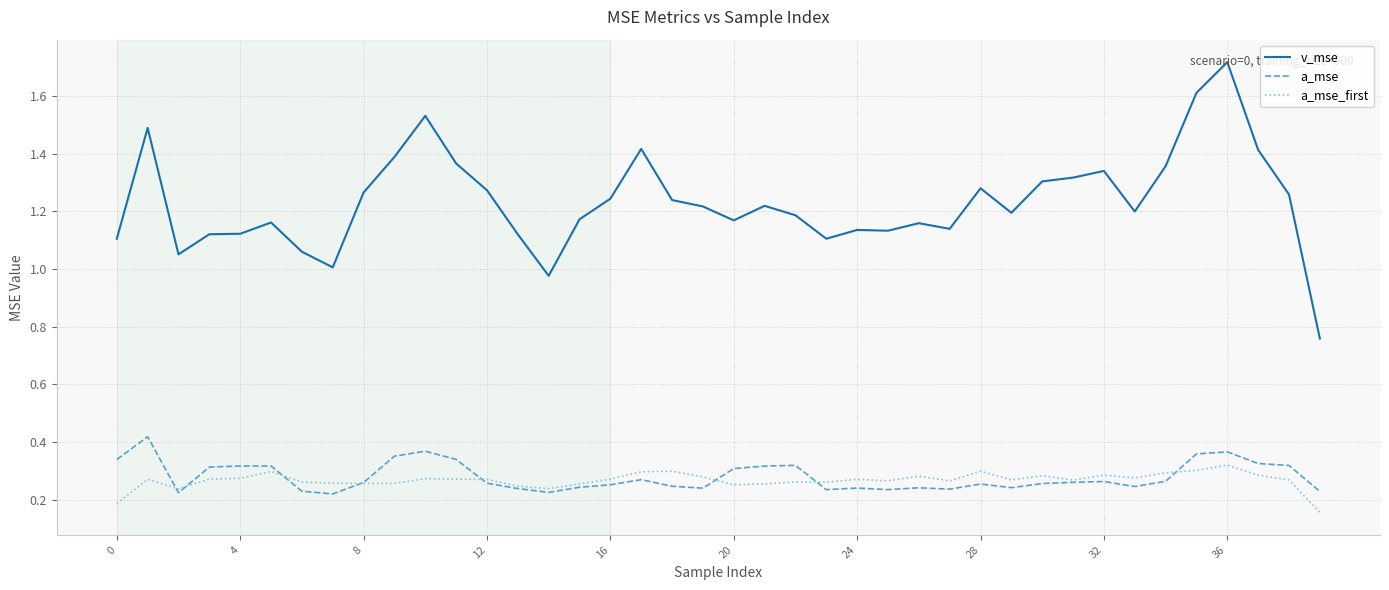

True or false: a_mse and v_mse cross at least once.

False